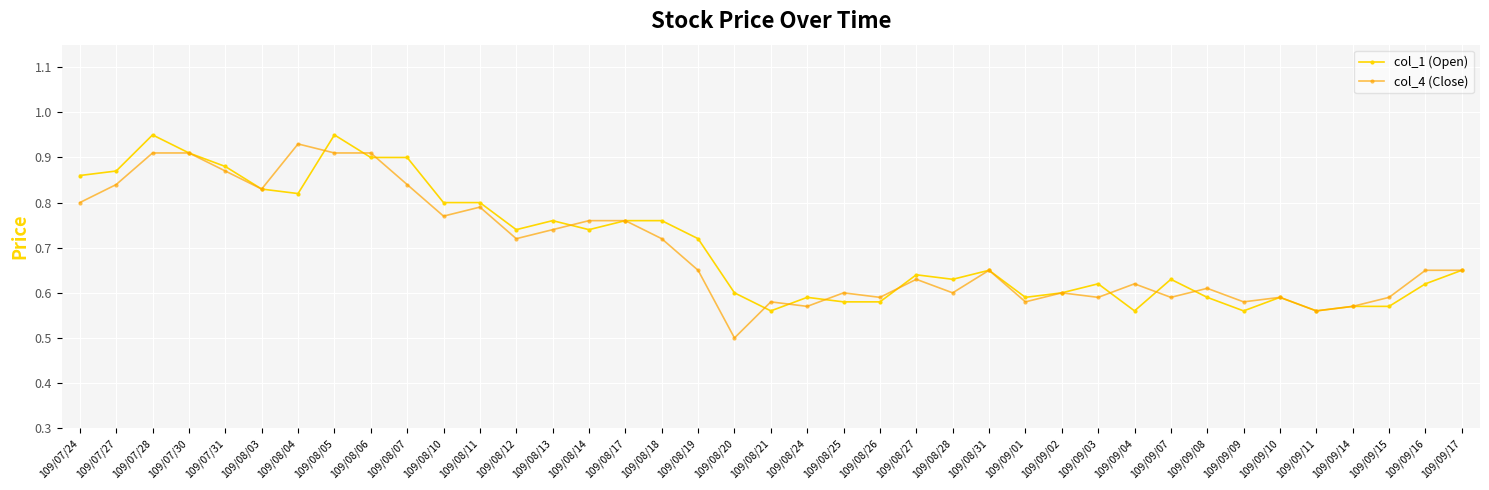

The col_4 (Close) series shows 1.6 at 109/08/05. True or false?

False